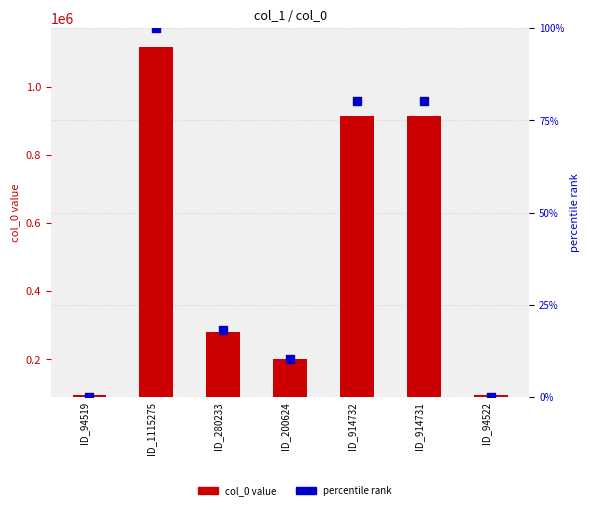

Which series has the widest spread of Y values?

col_0 value